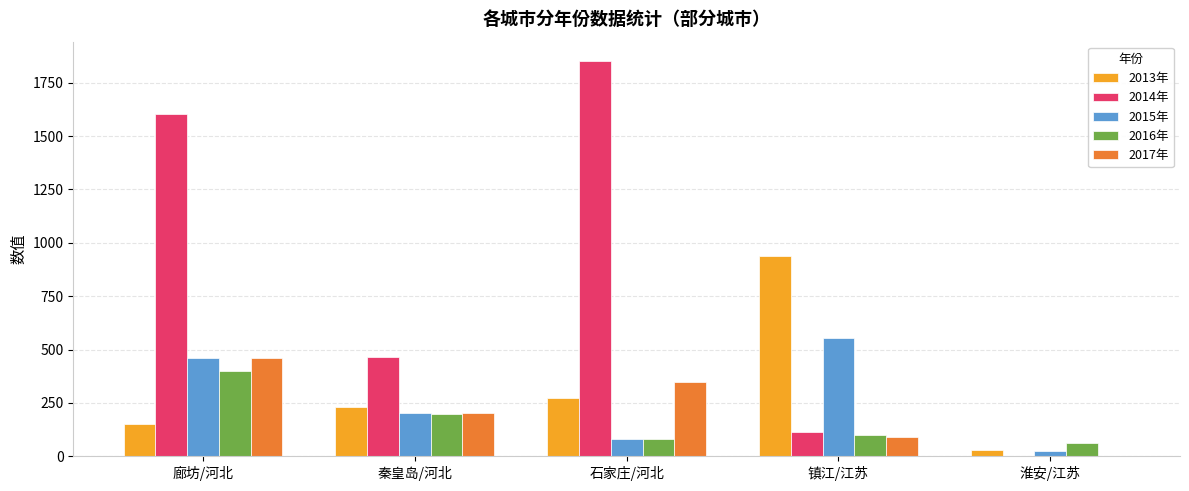

What is the maximum value shown in the chart?

1850.0